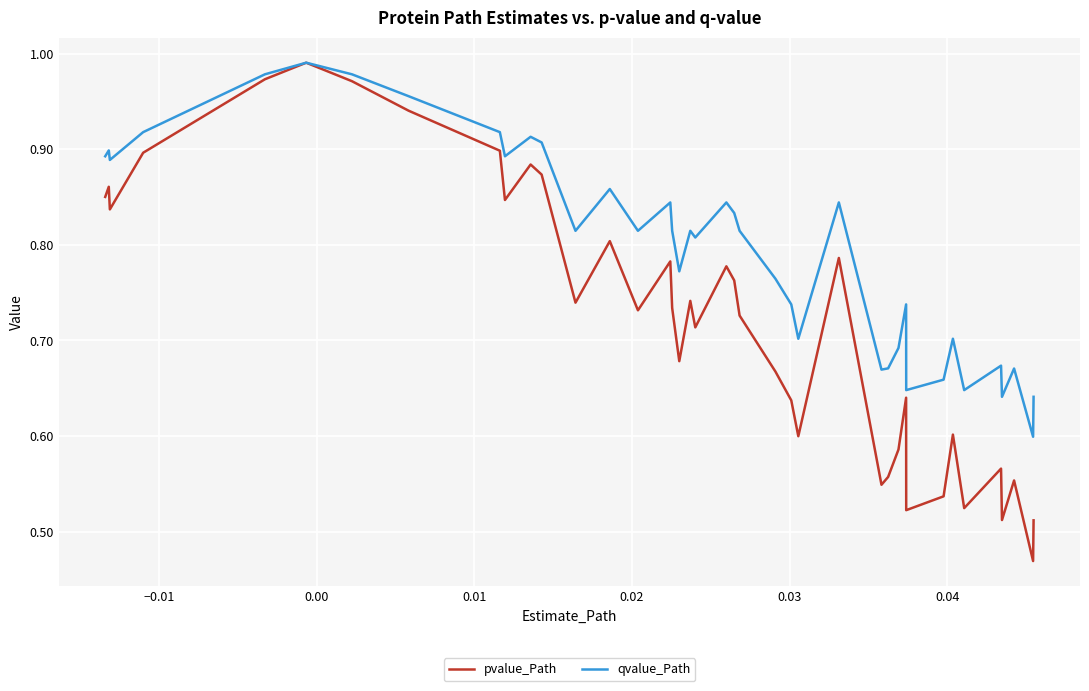

List the series in order of their overall mean, lowest first.

pvalue_Path, qvalue_Path